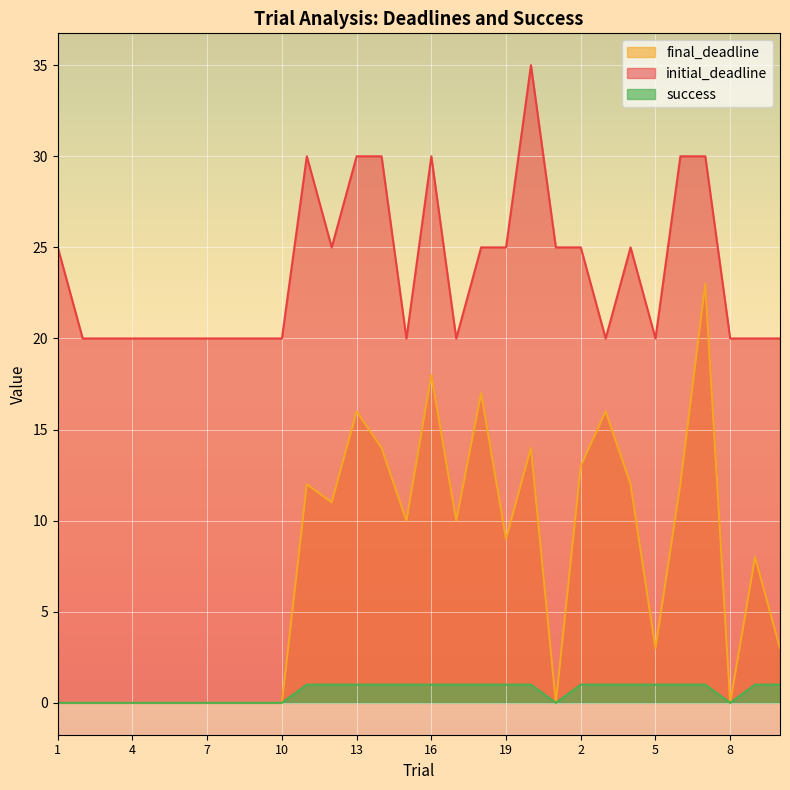

What is the label of the 29th point from the left?

9